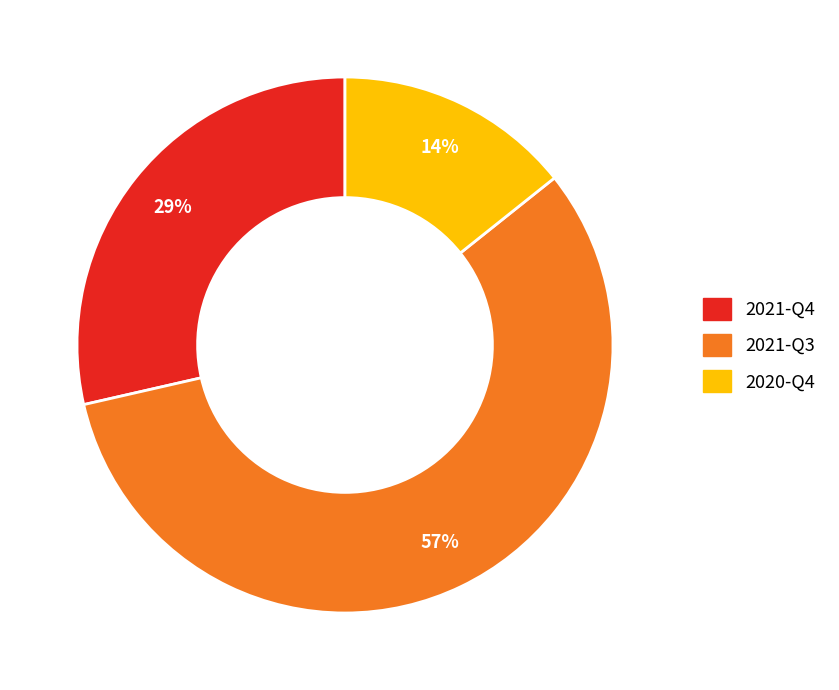

To the nearest percent, what is the average slice percentage?

33%